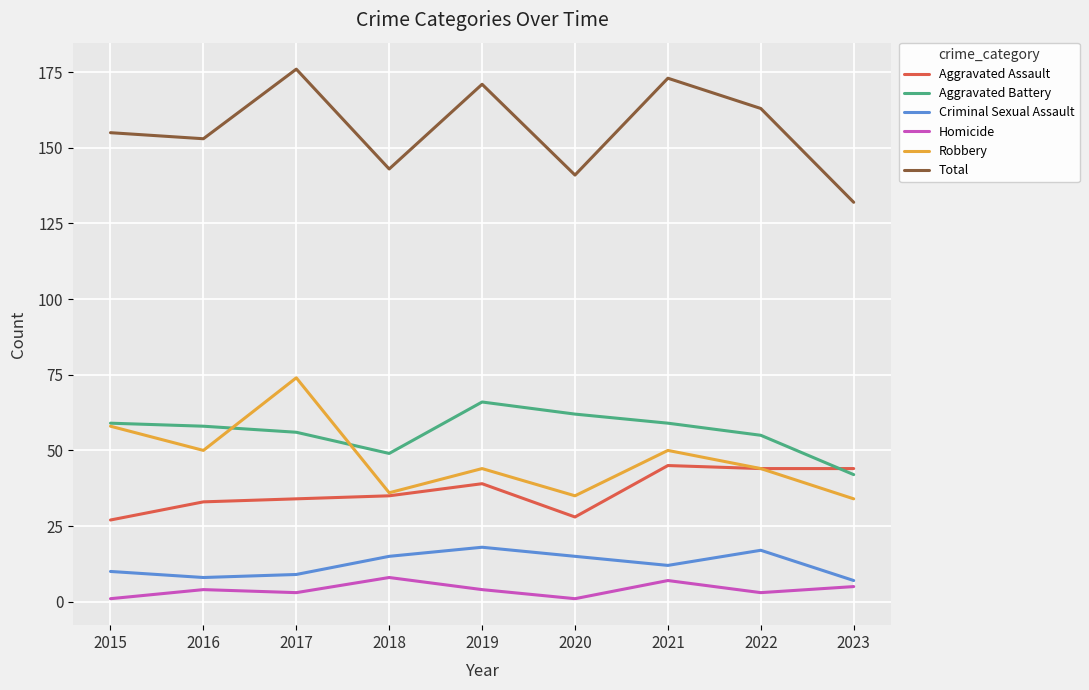

What is the maximum value shown in the chart?

176